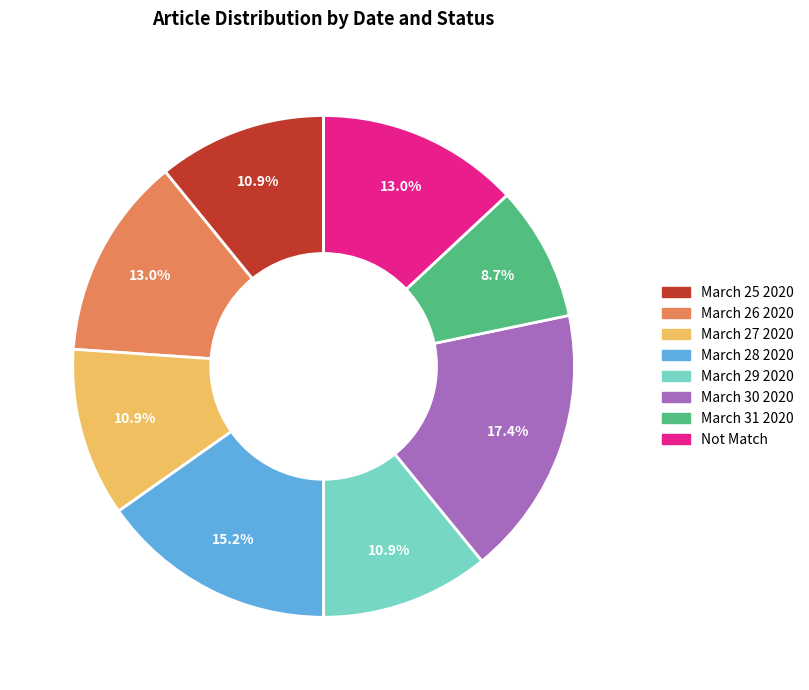

Is there any slice that represents more than half of the pie?

No